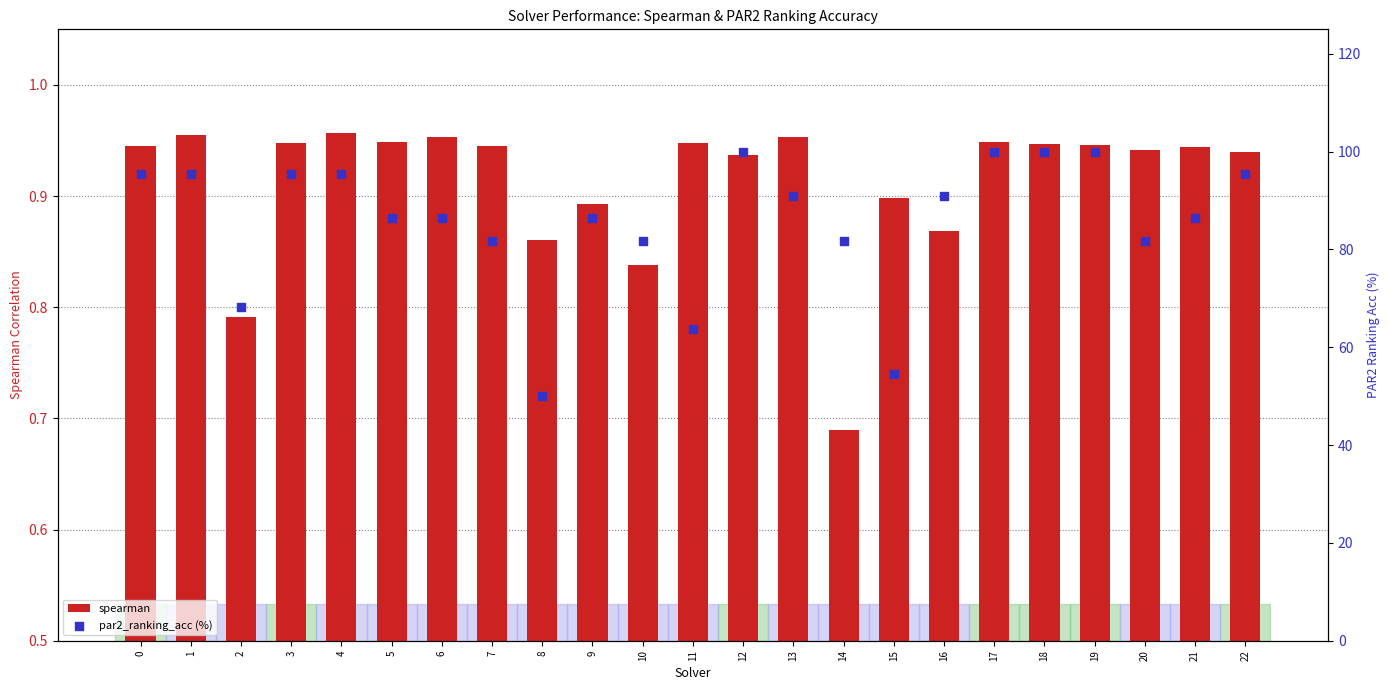

What is the total value across all series at 1?

96.4